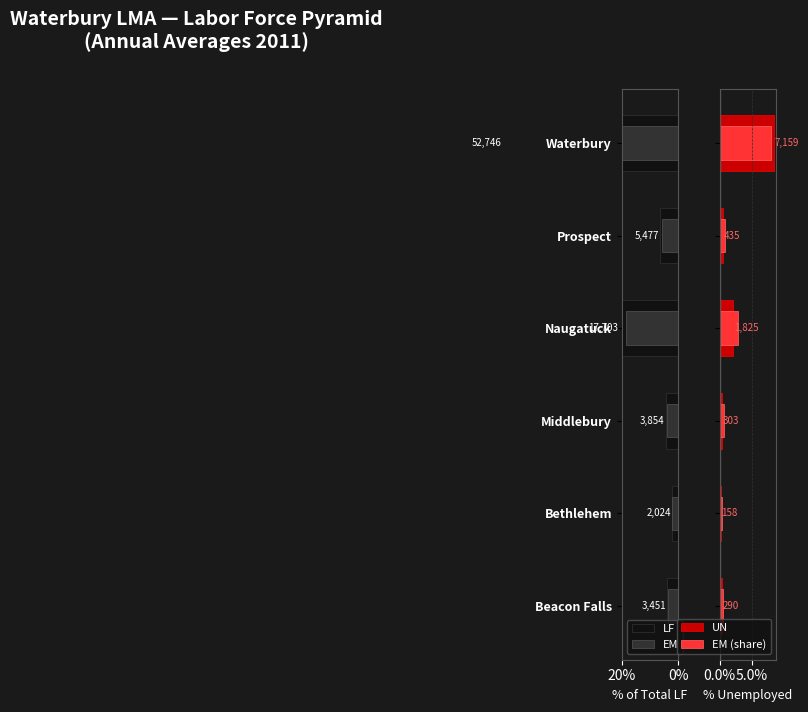

What is the sum of all EM values?

88.1